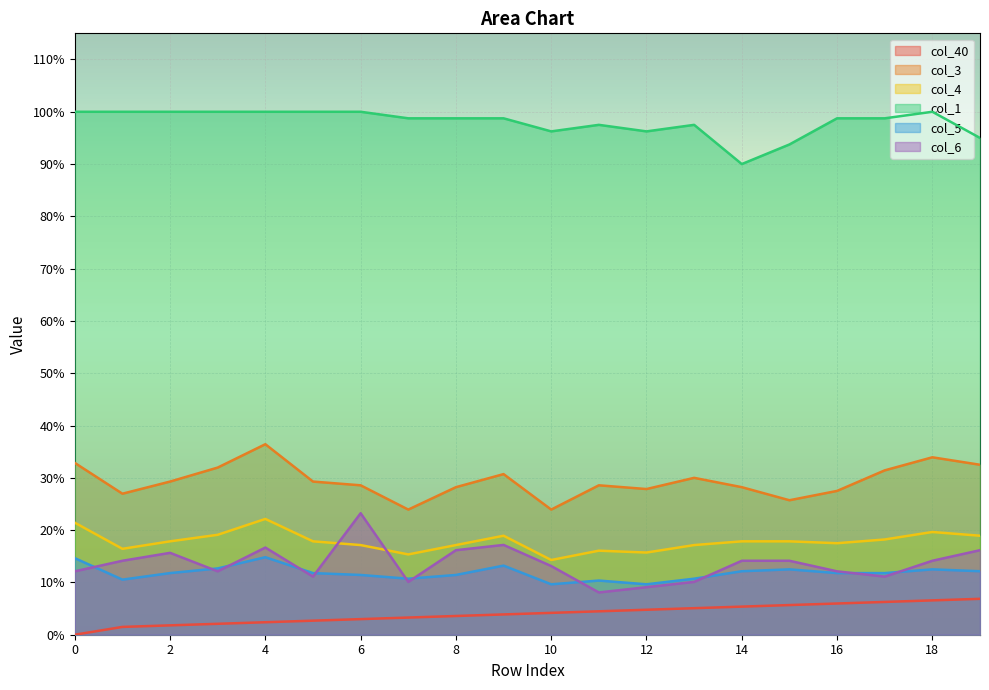

What are all the series names shown in the legend?

col_40, col_3, col_4, col_1, col_5, col_6